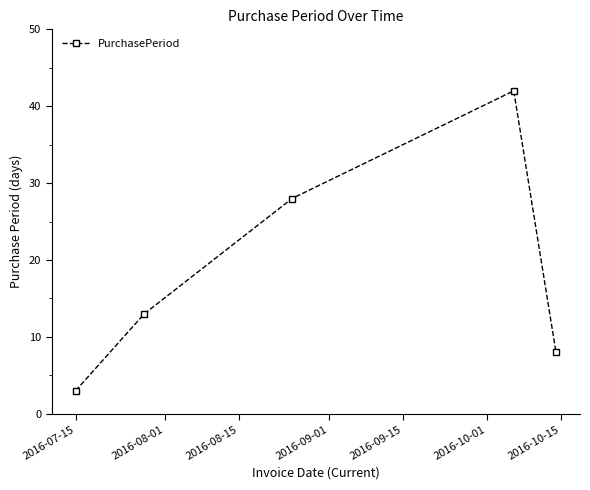

What is the value of the 5th point from the left?

8